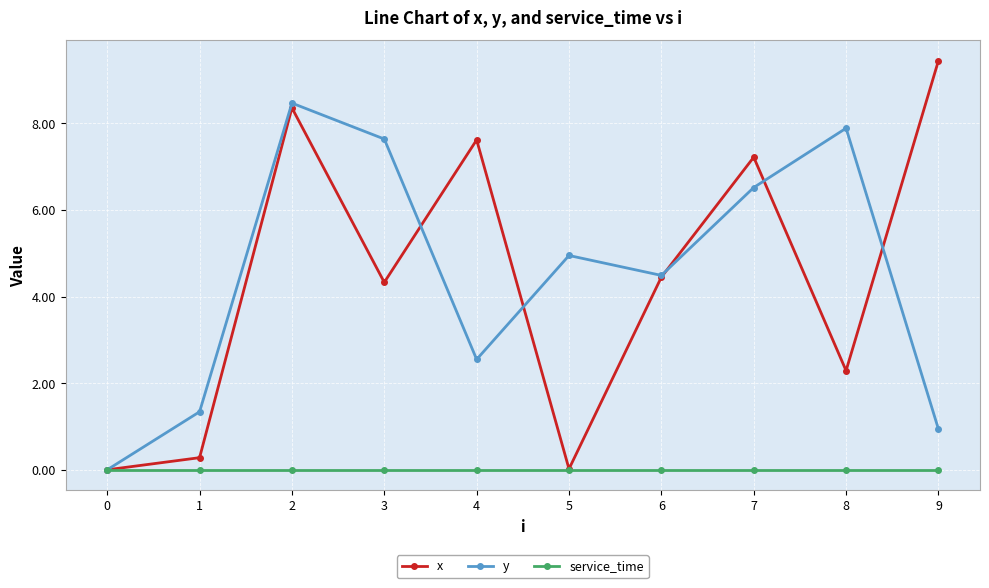

True or false: x has more than 2 interior local peaks.

True